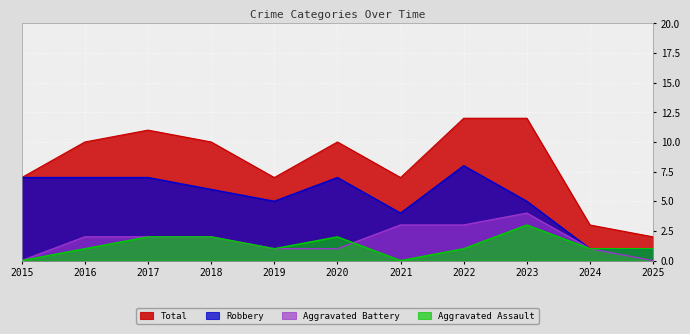

What are all the series names shown in the legend?

Total, Robbery, Aggravated Battery, Aggravated Assault